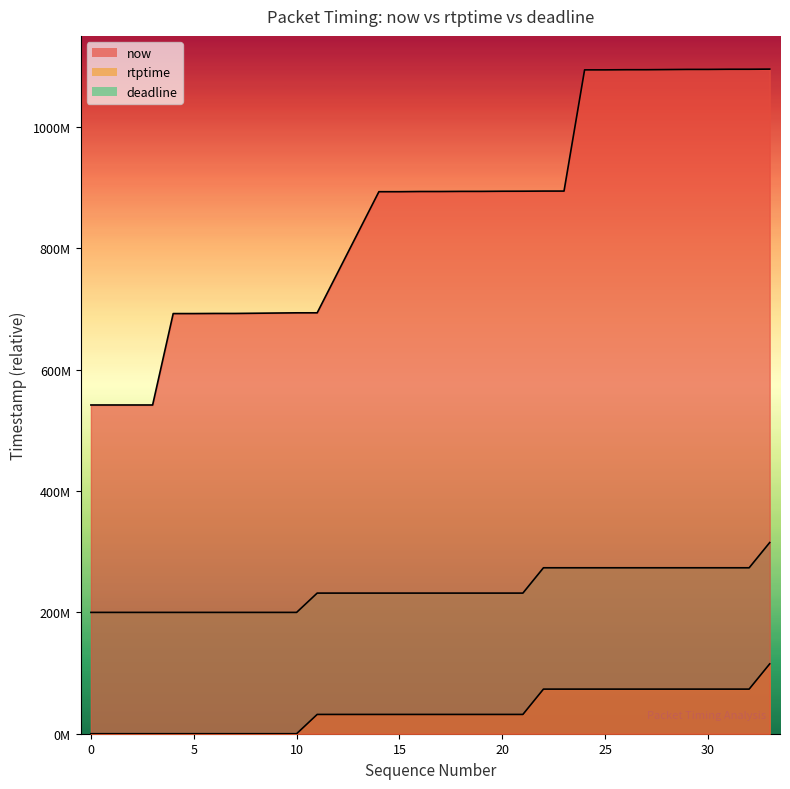

True or false: rtptime and deadline intersect in this chart.

False